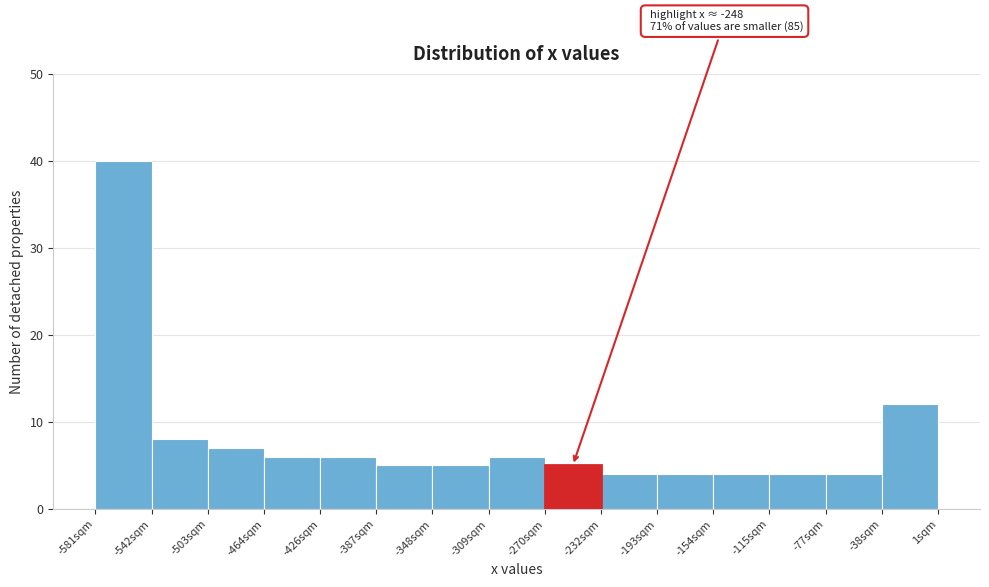

Over which range of the x-axis is the bar tallest?

-580 to -540